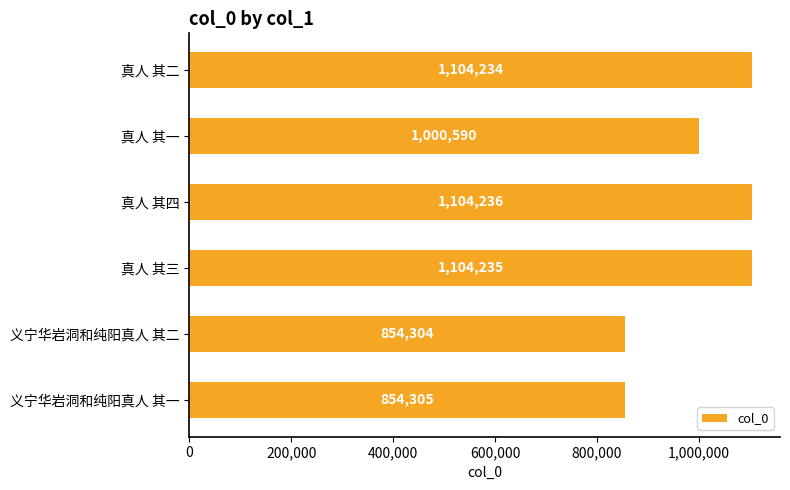

At which category does the chart reach its peak across all series?

真人 其四